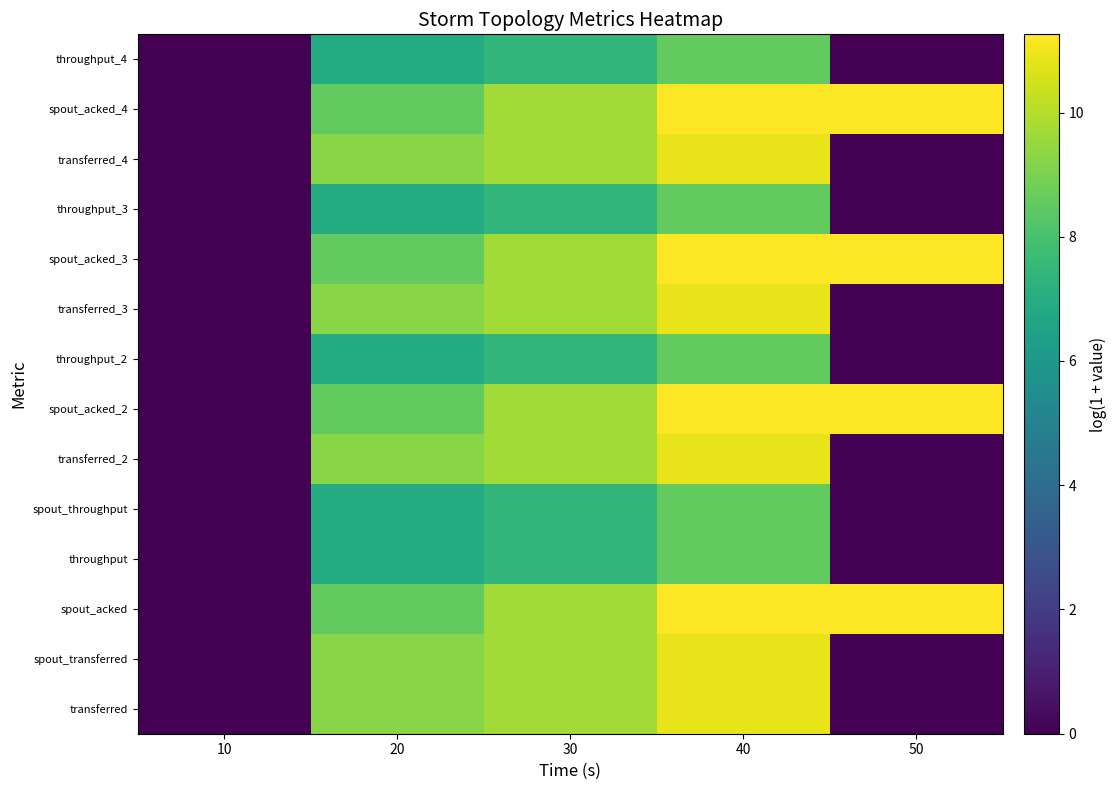

At which category is the sum across all series the highest?

40